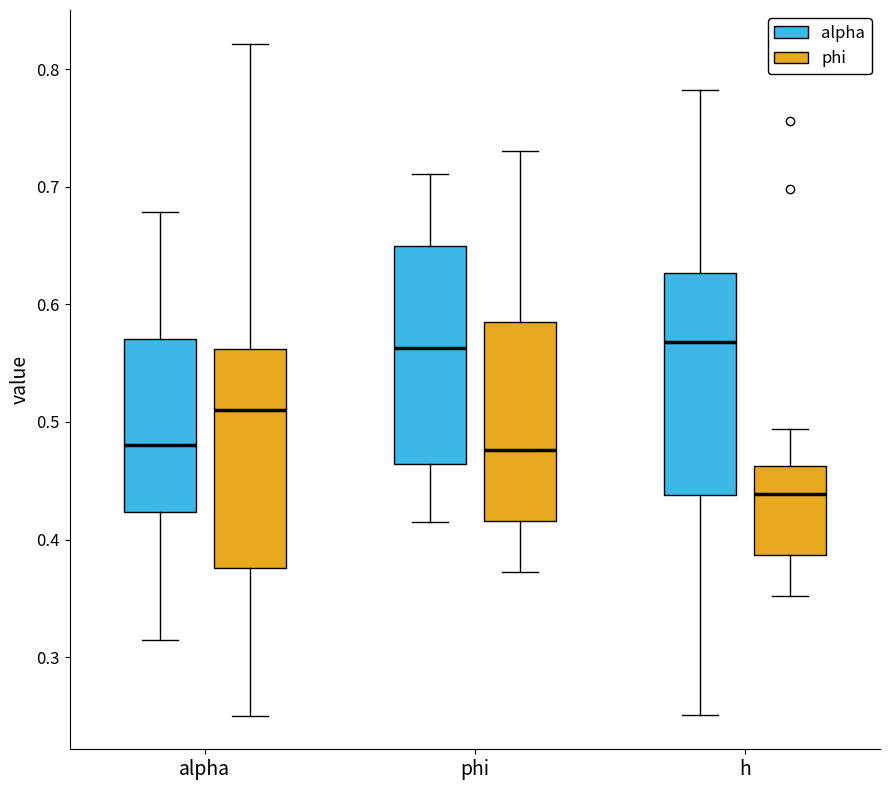

Where does the median line of the box for phi (phi) sit on the y-axis? The values are not printed on the chart, so give them approximately, as read against the axis.

0.48